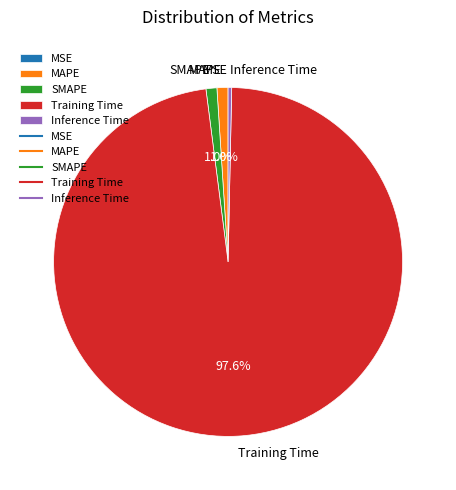

Does any single category account for the majority?

Yes